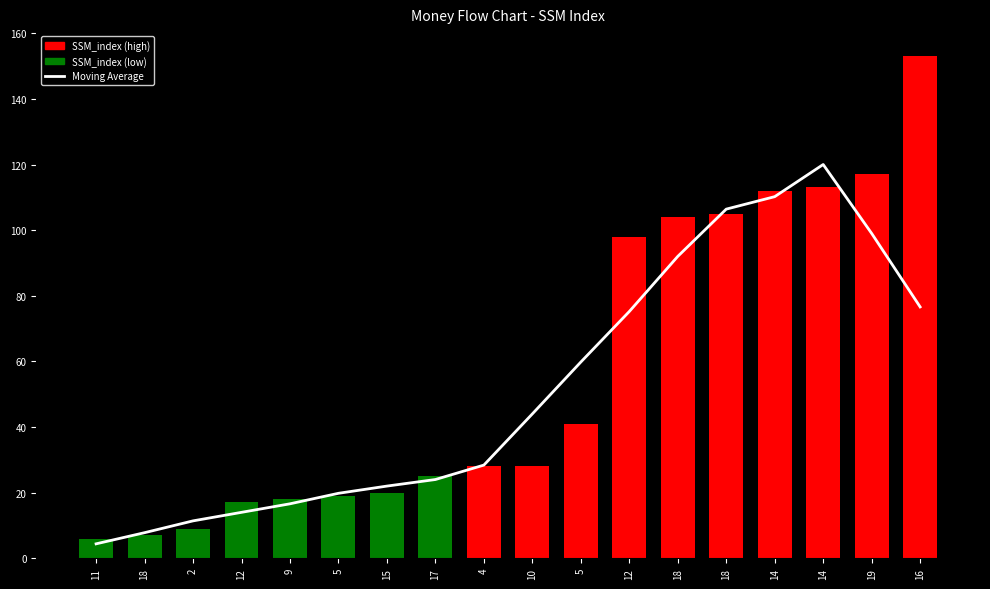

What is the maximum value shown in the chart?

120.0